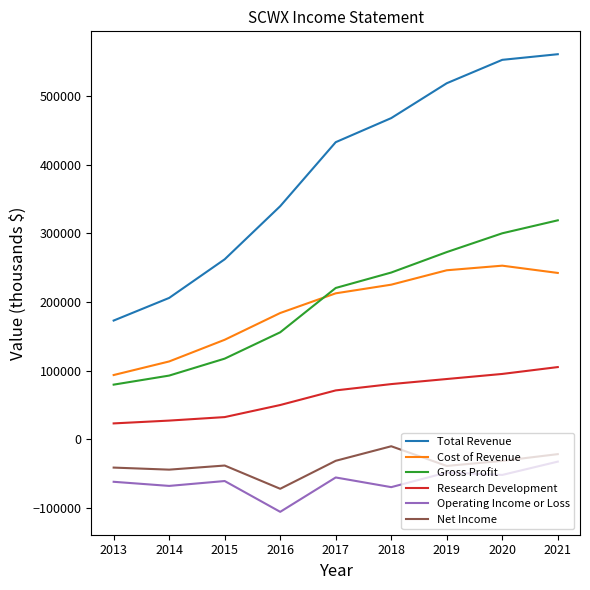

What is the smallest value displayed?

-106000